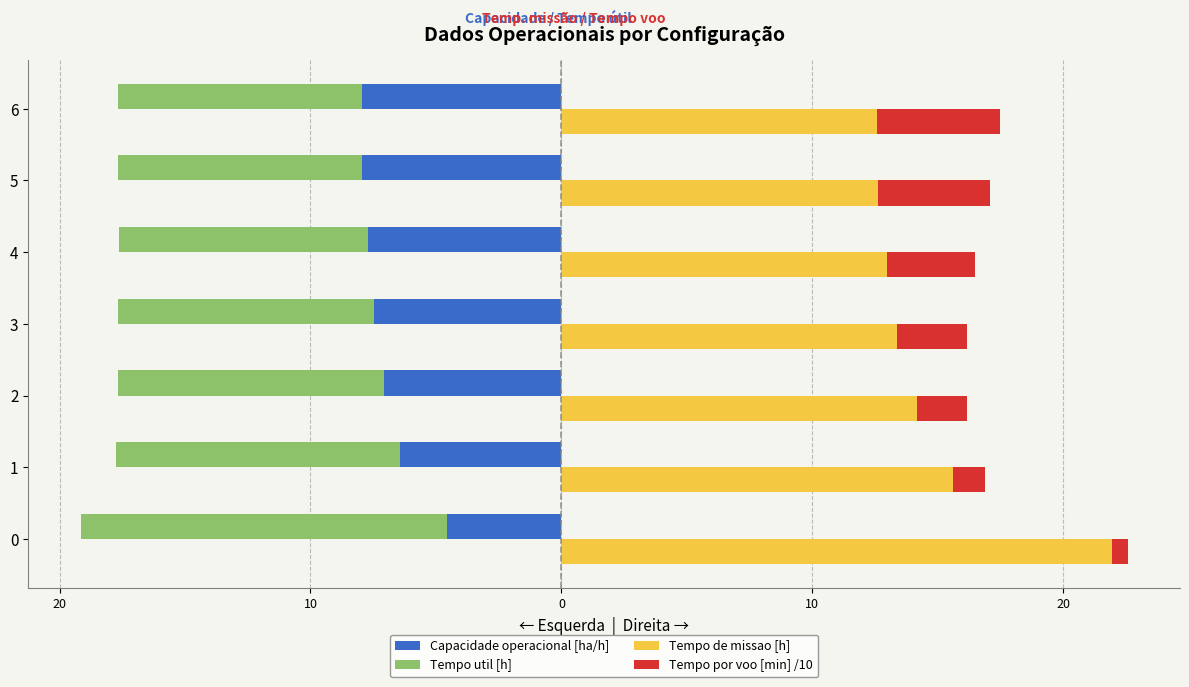

How many values in the Tempo de missao [h] series exceed 13?

4